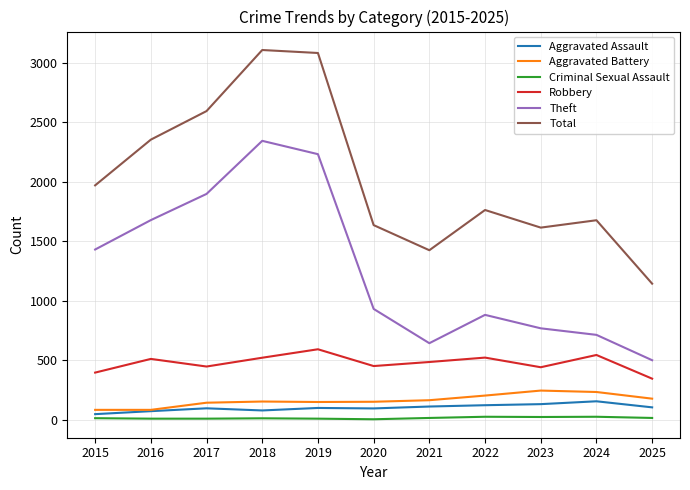

At 2025, list the series in order from largest to smallest.

Total, Theft, Robbery, Aggravated Battery, Aggravated Assault, Criminal Sexual Assault